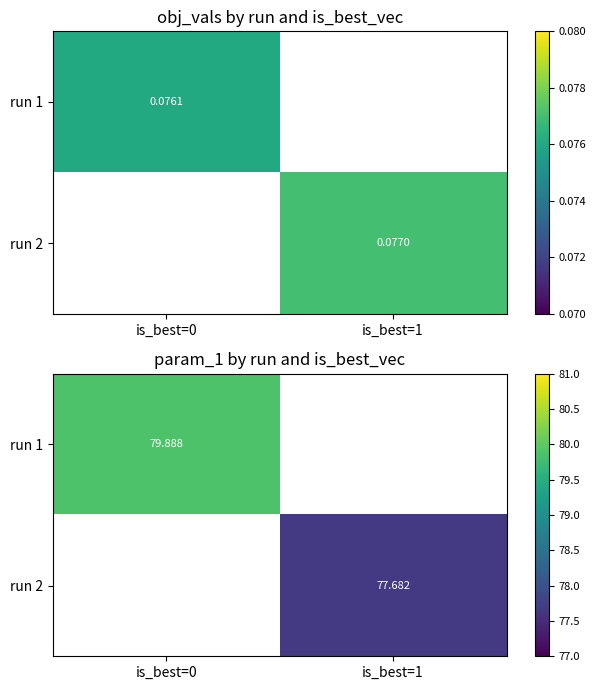

At how many categories does at least one series exceed 78?

1